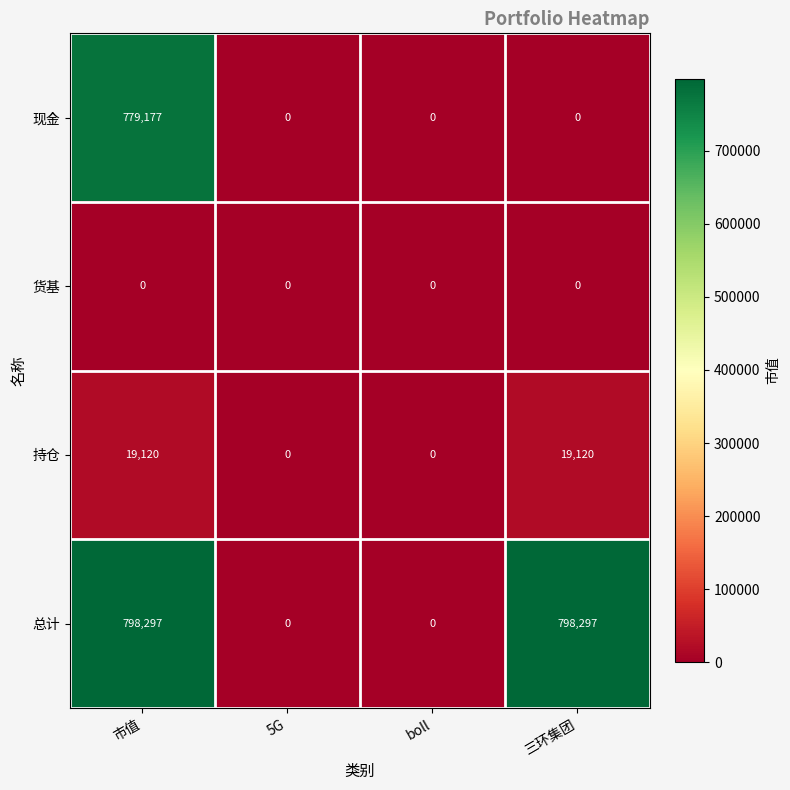

How many values in 总计 are above zero?

2